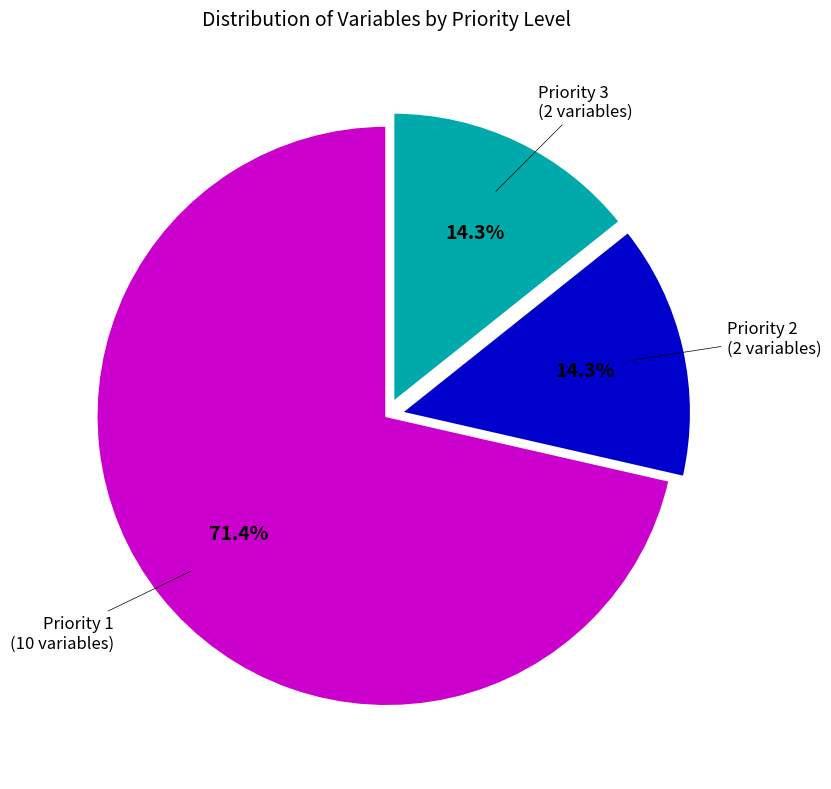

Is there any slice that represents more than half of the pie?

Yes